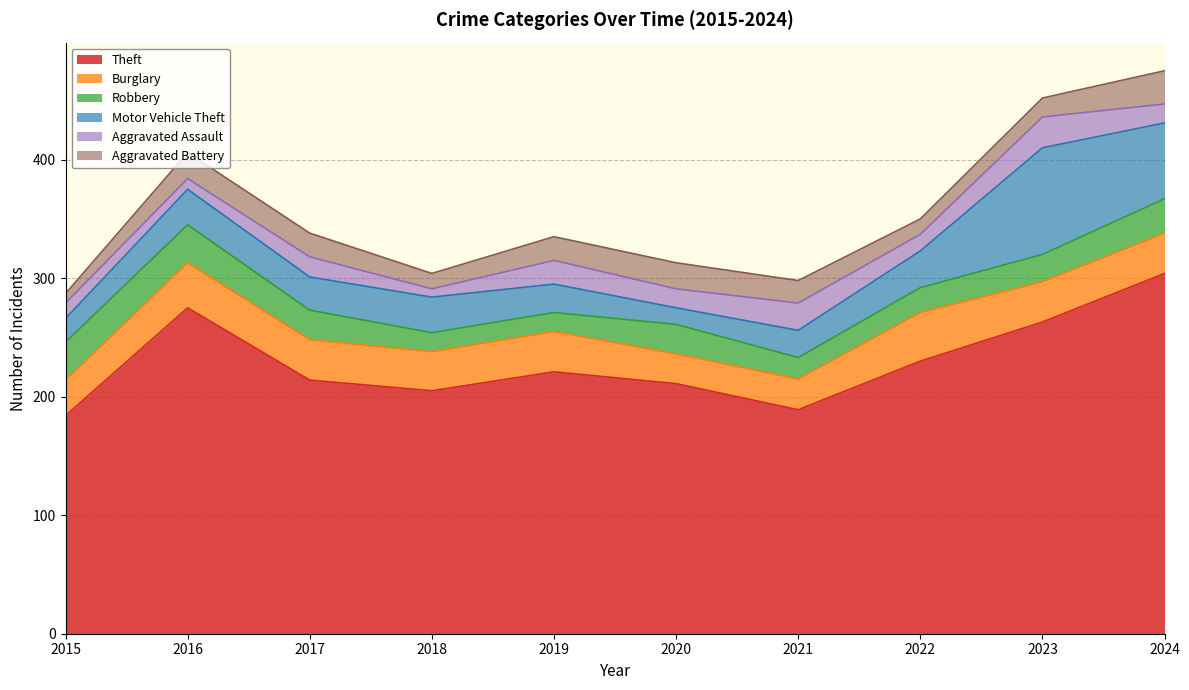

True or false: Motor Vehicle Theft and Theft cross at least once.

False